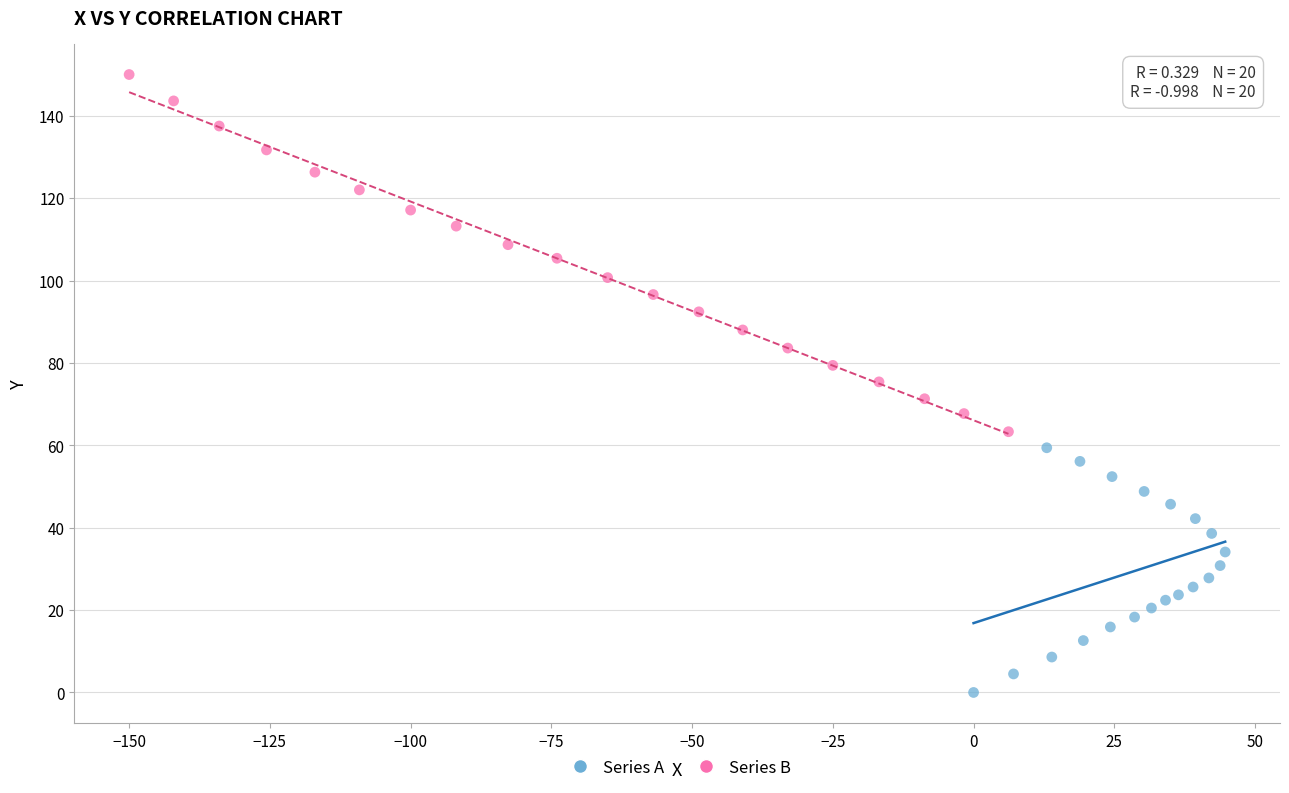

Which series reaches the maximum Y coordinate?

Series B